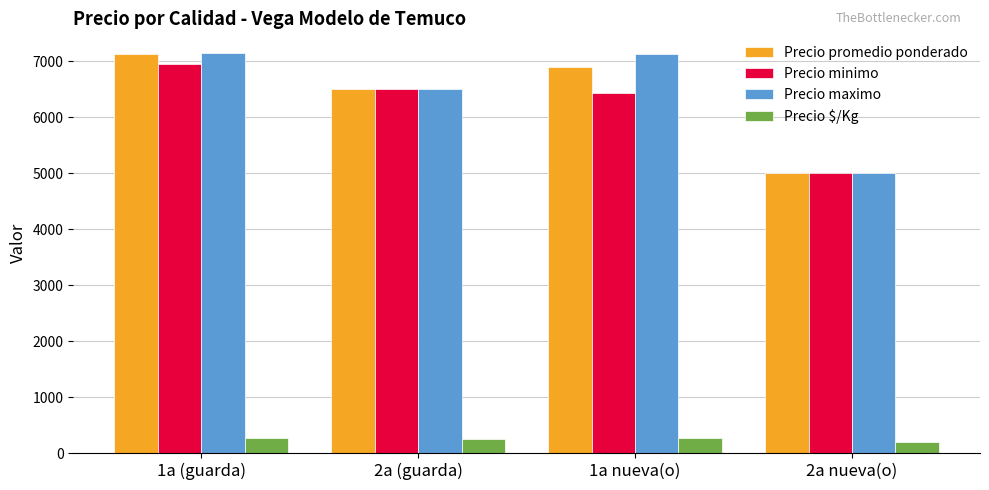

How many groups of bars are there?

4